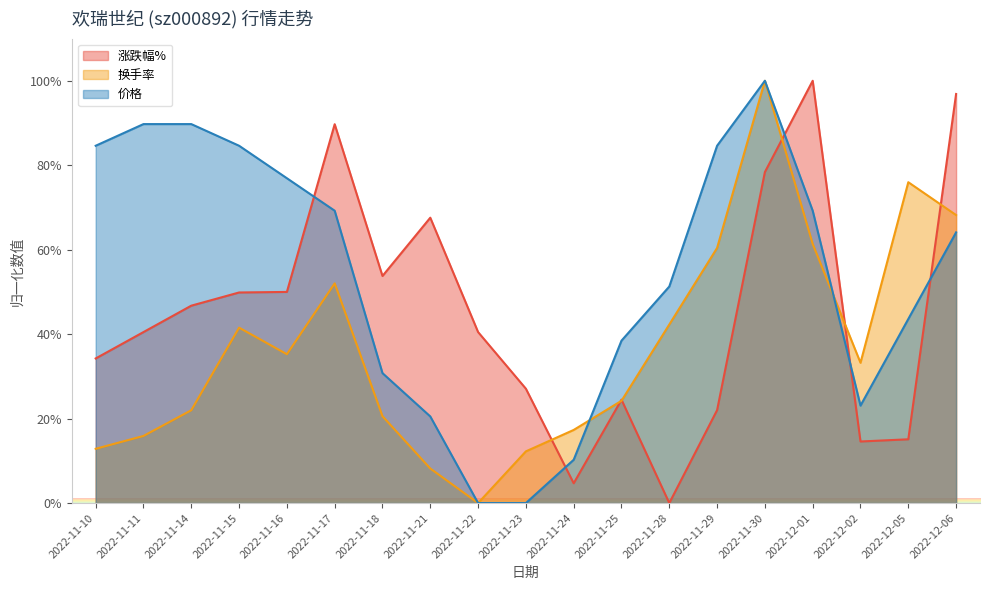

Which series ends up on top after the final intersection of 换手率 and 涨跌幅%?

涨跌幅%